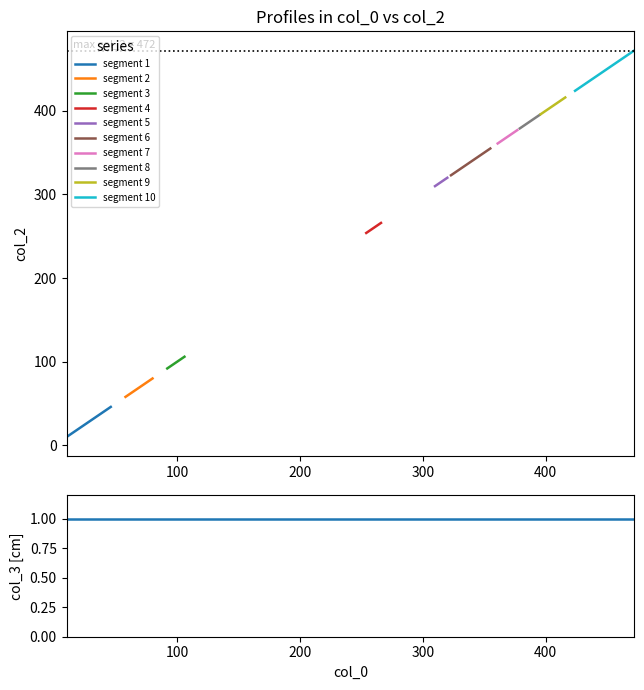

True or false: col_2 and col_3 cross at least once.

False